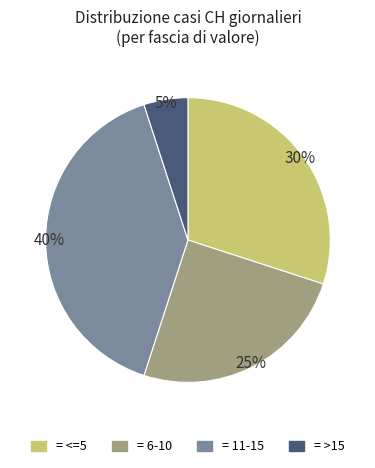

Does any single category account for the majority?

No